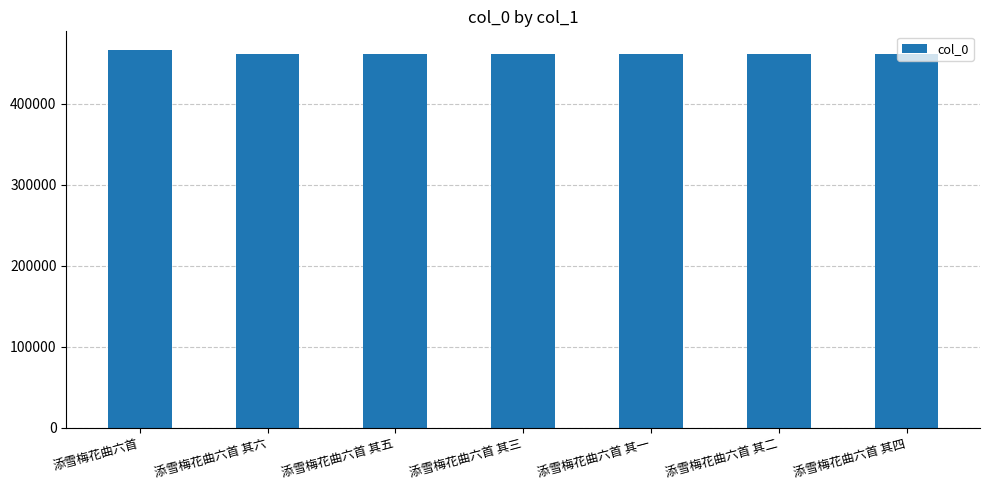

What is the smallest value displayed?

461826